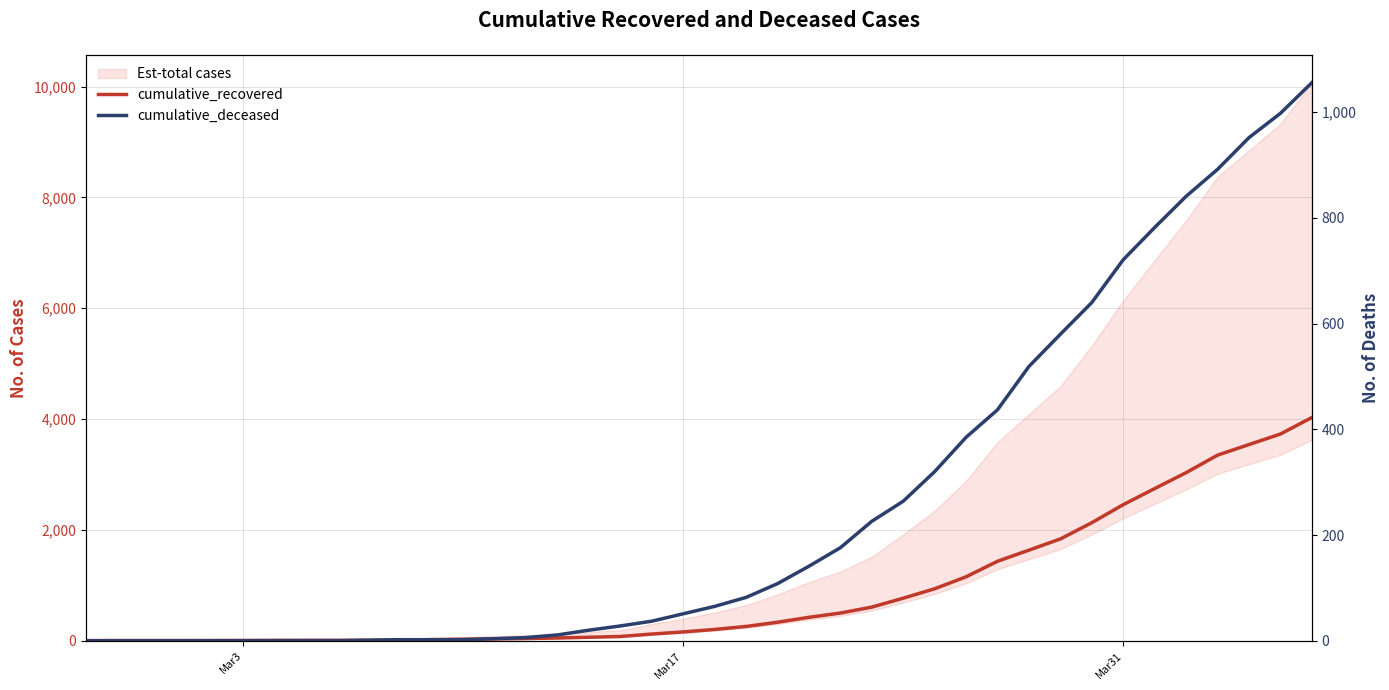

What is the difference between the maximum and minimum values in the cumulative_deceased series?

1056